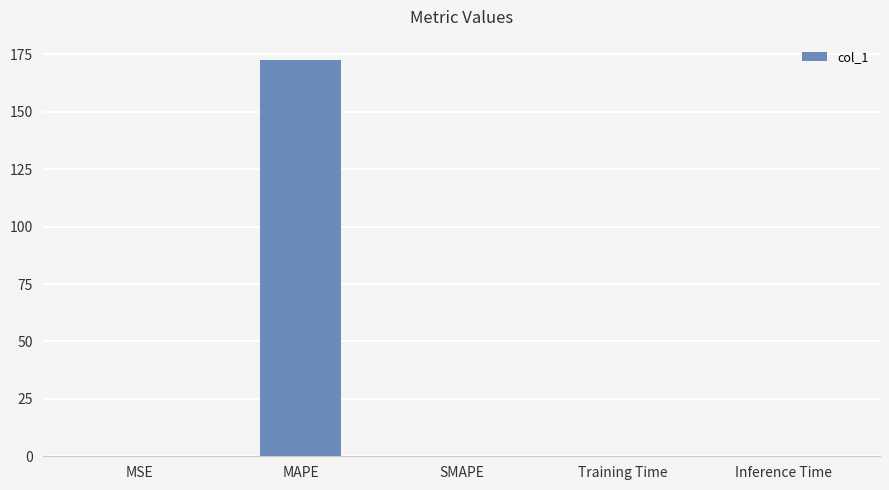

Is it true that the value at SMAPE is 0.0?

True